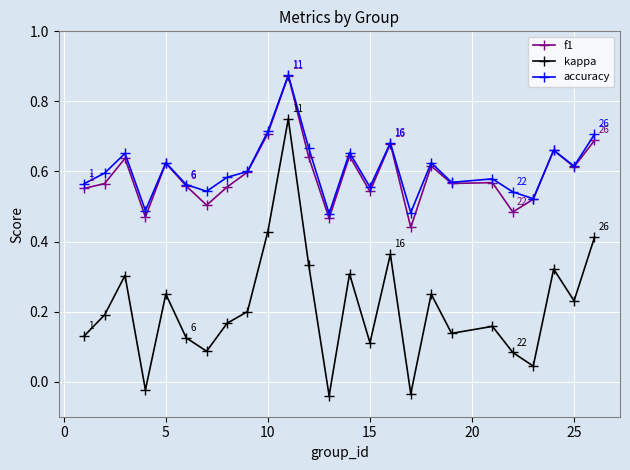

How many interior local peaks does the kappa series have?

8